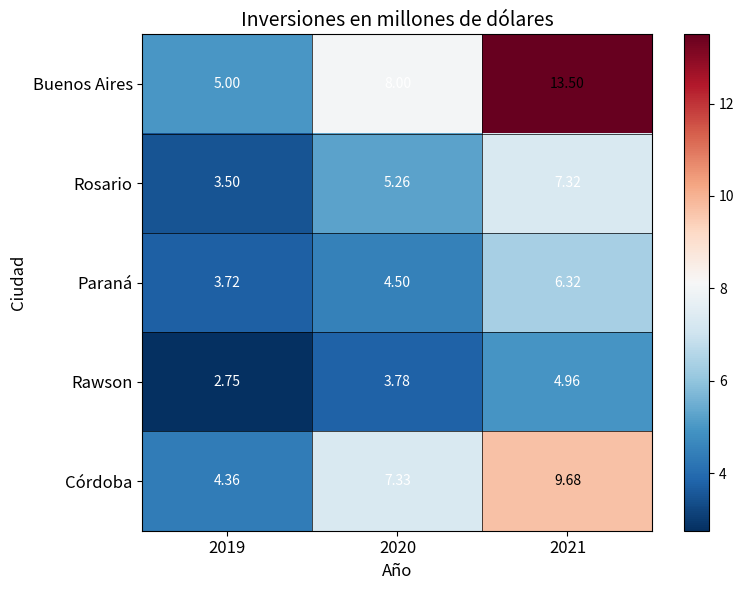

List the series in order of their peak value, lowest first.

Rawson, Paraná, Rosario, Córdoba, Buenos Aires